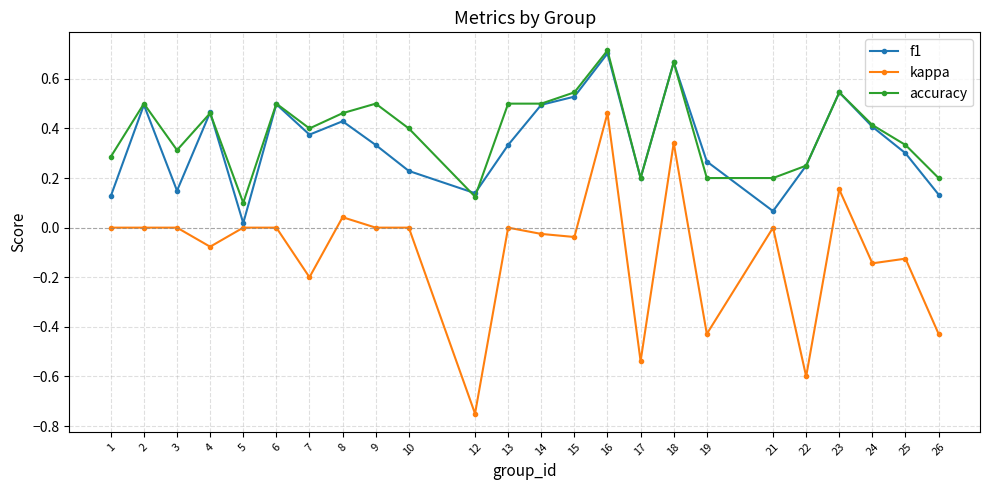

Between 5 and 9, which series saw the biggest shift?

accuracy